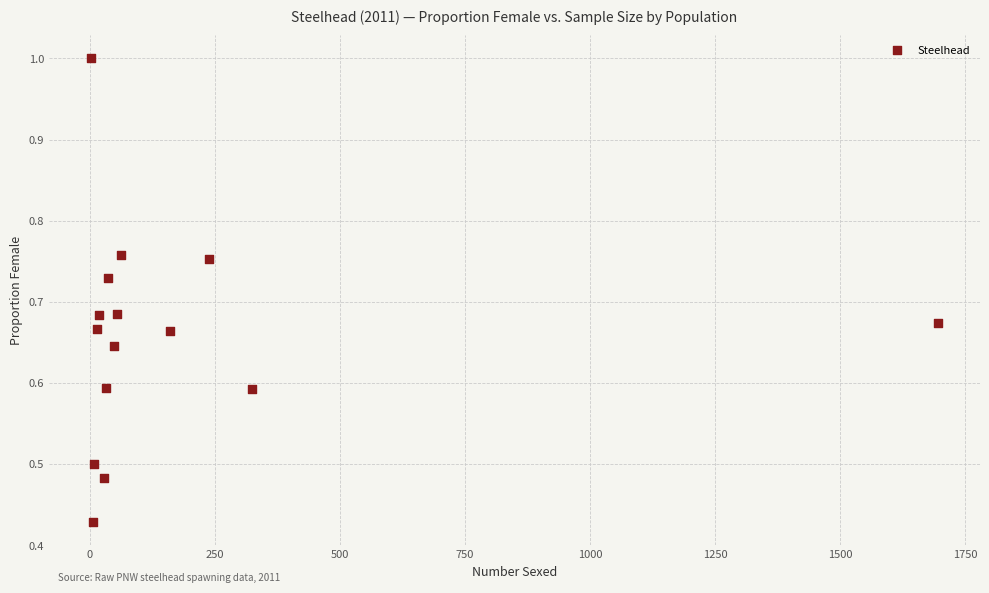

What is the range of X values (max minus min)?

1692.0